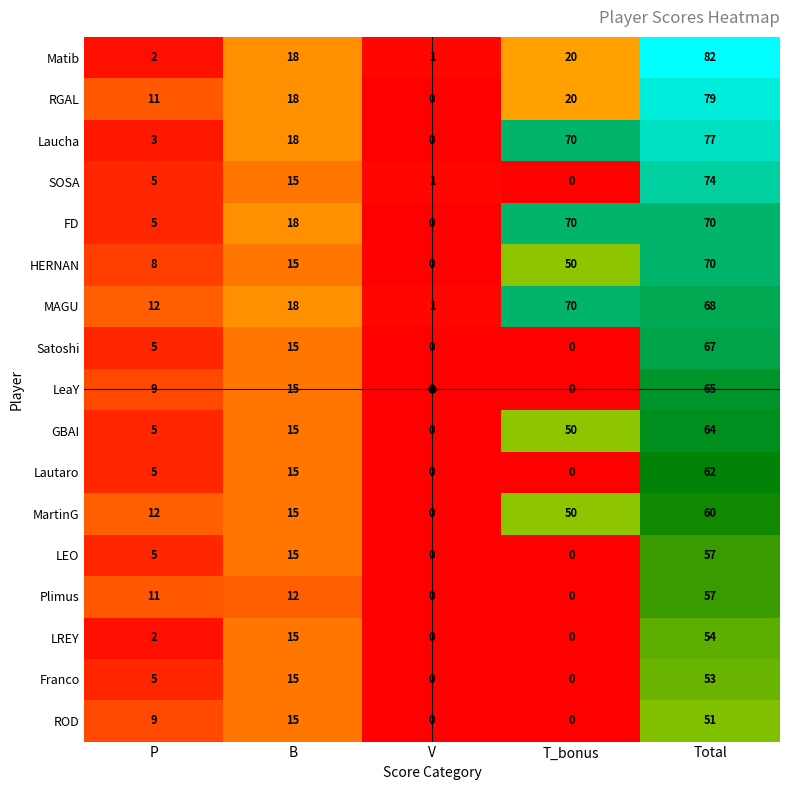

At which label is Satoshi closest to 33?

B